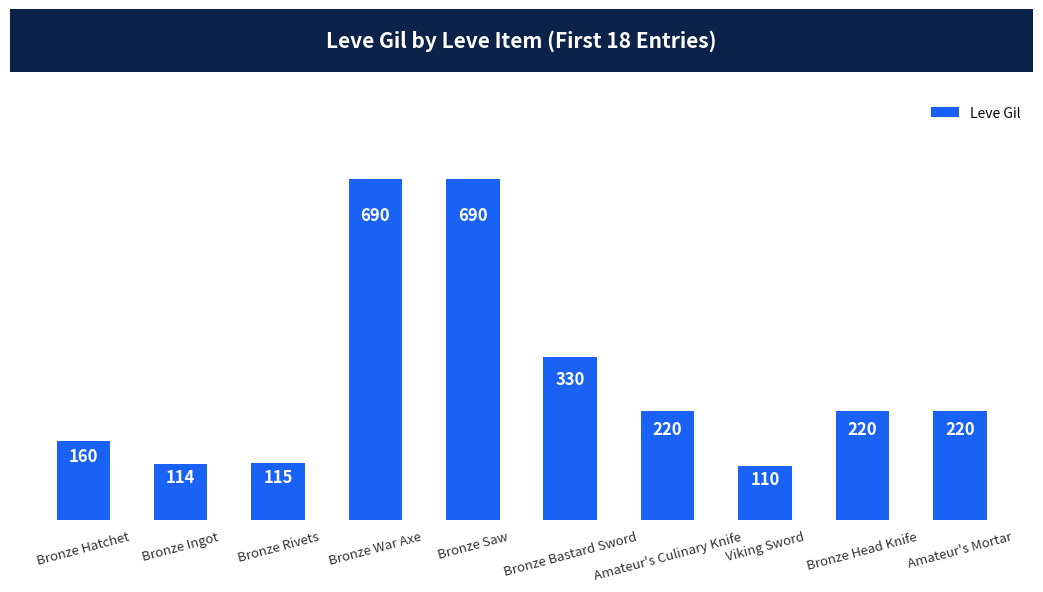

Reading left to right, transcribe all the data shown in this chart.

Bronze Hatchet=160	Bronze Ingot=114	Bronze Rivets=115	Bronze War Axe=690	Bronze Saw=690	Bronze Bastard Sword=330	Amateur's Culinary Knife=220	Viking Sword=110	Bronze Head Knife=220	Amateur's Mortar=220